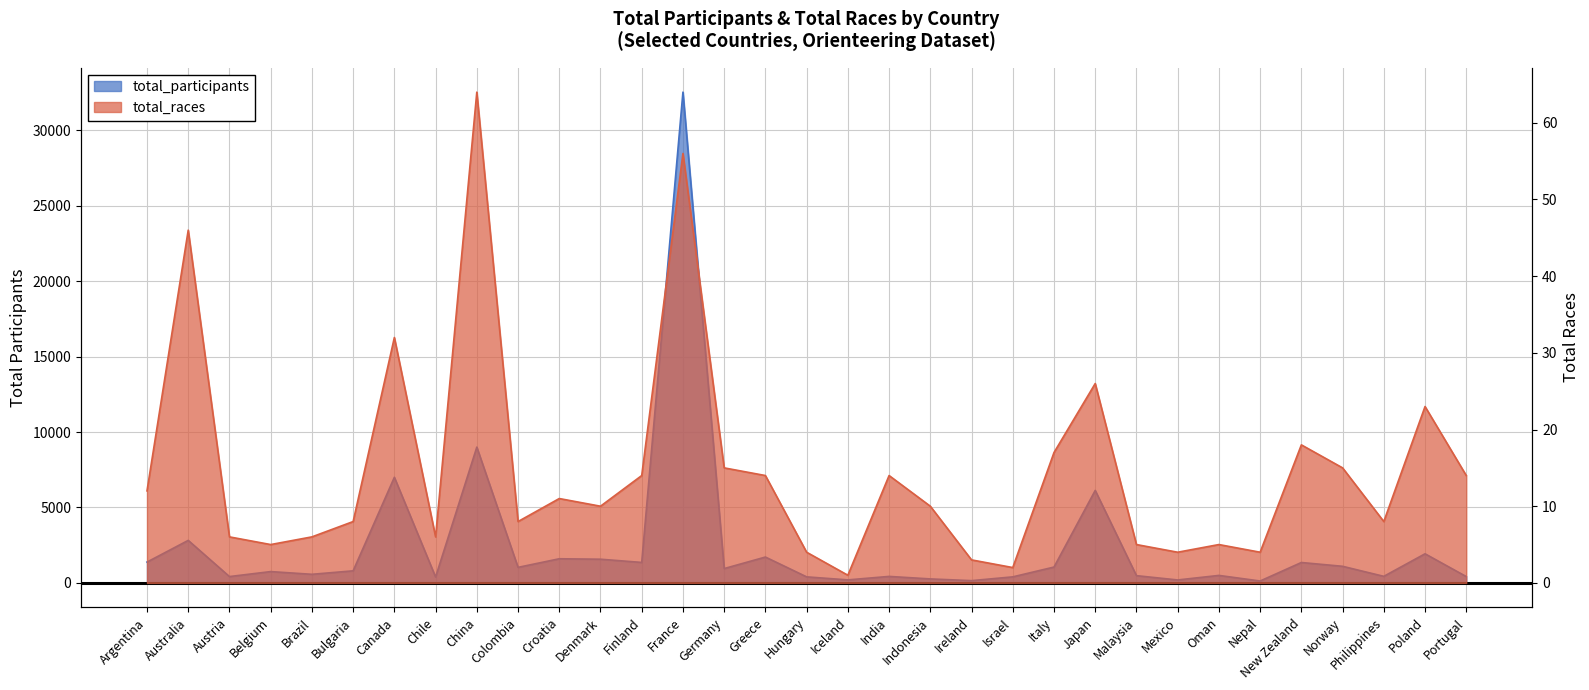

At which category does the chart reach its minimum across all series?

Iceland